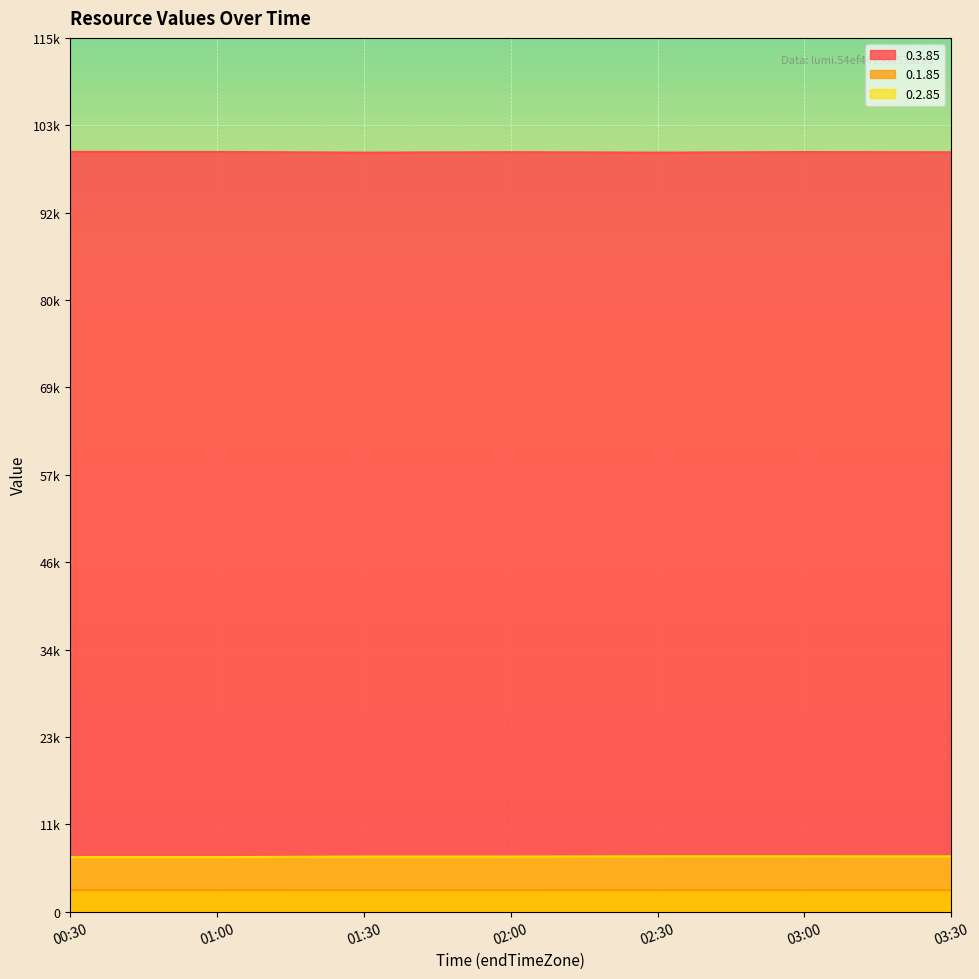

True or false: 0.2.85 and 0.1.85 intersect in this chart.

False